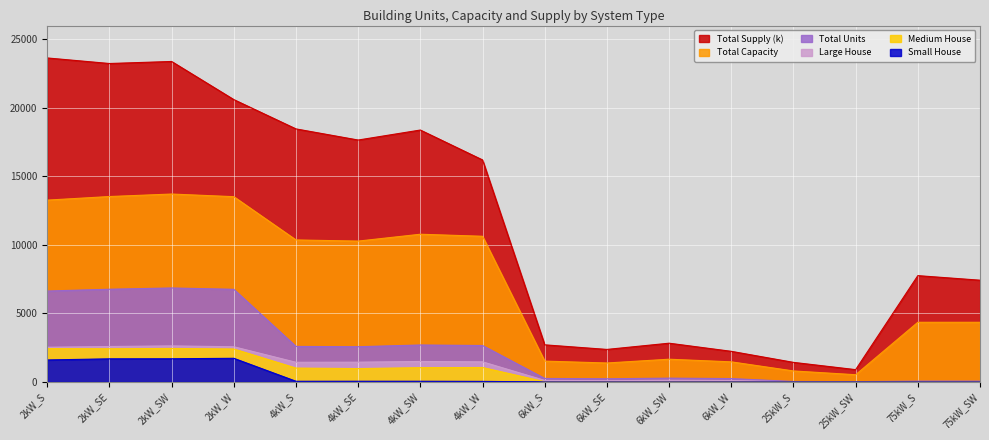

Reading left to right, transcribe all the data shown in this chart.

Small House: 1602.0	1684.0	1688.0	1723.0	47.0	50.0	49.0	39.0	0.0	0.0	0.0	0.0	0.0	0.0	0.0	0.0
Medium House: 2430.0	2419.0	2442.0	2402.0	1010.0	972.0	1040.0	1052.0	14.0	19.0	26.0	16.0	0.0	0.0	0.0	0.0
Large House: 2529.0	2583.0	2628.0	2565.0	1432.0	1440.0	1492.0	1465.0	109.0	91.0	119.0	103.0	0.0	0.0	0.0	0.0
Total Units: 6630.0	6761.0	6852.0	6756.0	2589.0	2568.0	2693.0	2656.0	253.0	230.0	276.0	244.0	32.0	21.0	58.0	58.0
Total Capacity: 13260.0	13522.0	13704.0	13512.0	10356.0	10272.0	10772.0	10624.0	1518.0	1380.0	1656.0	1464.0	800.0	525.0	4350.0	4350.0
Total Supply: 23630.1	23225.4	23373.4	20593.7	18455.0	17643.2	18372.6	16192.1	2705.2	2370.3	2824.5	2231.3	1425.6	895.4	7752.0	7419.3